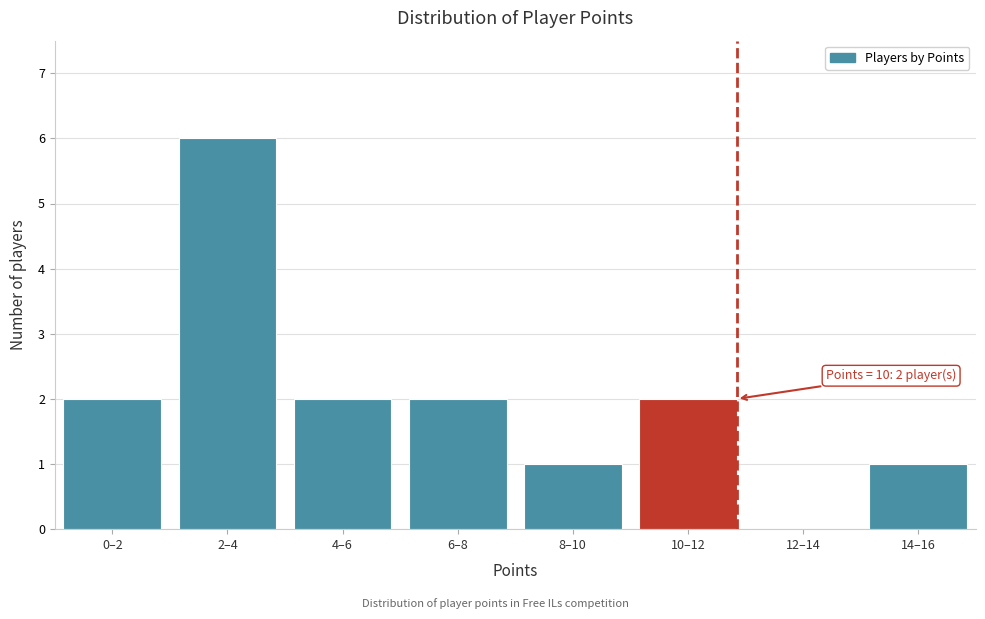

Reading right to left, list all the values displayed in this chart.

14–16=1	12–14=0	10–12=2	8–10=1	6–8=2	4–6=2	2–4=6	0–2=2